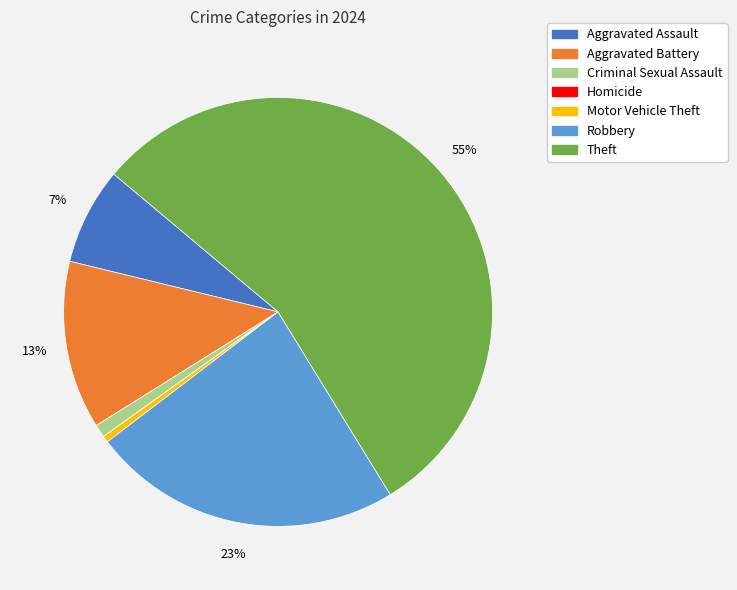

To the nearest percent, what is the average slice percentage?

14%